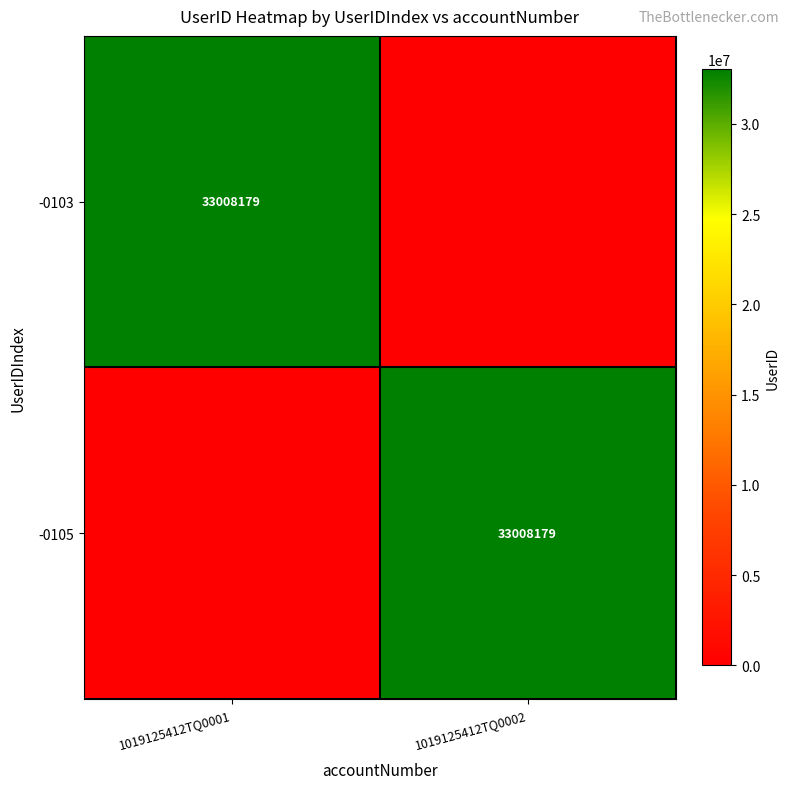

True or false: -0105 has a value of 8979702 at 1019125412TQ0002.

False